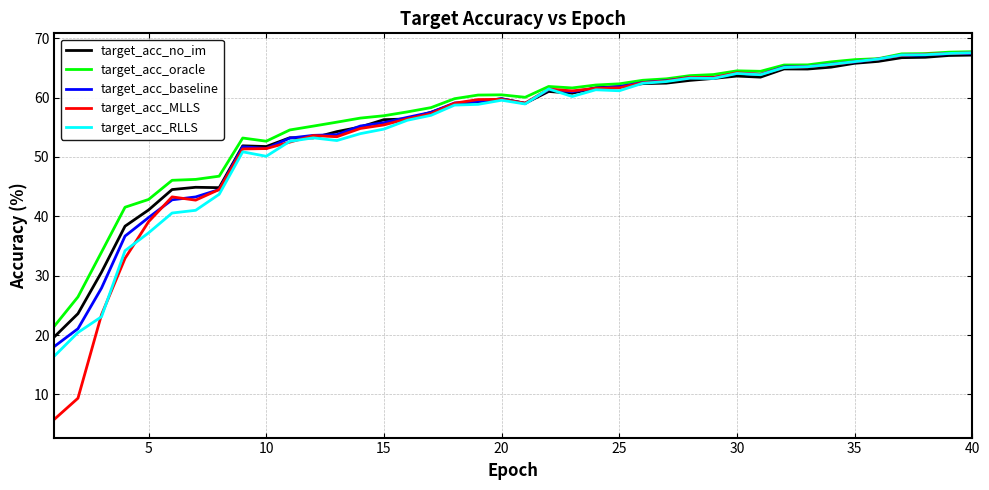

Which series has the widest spread of values?

target_acc_MLLS